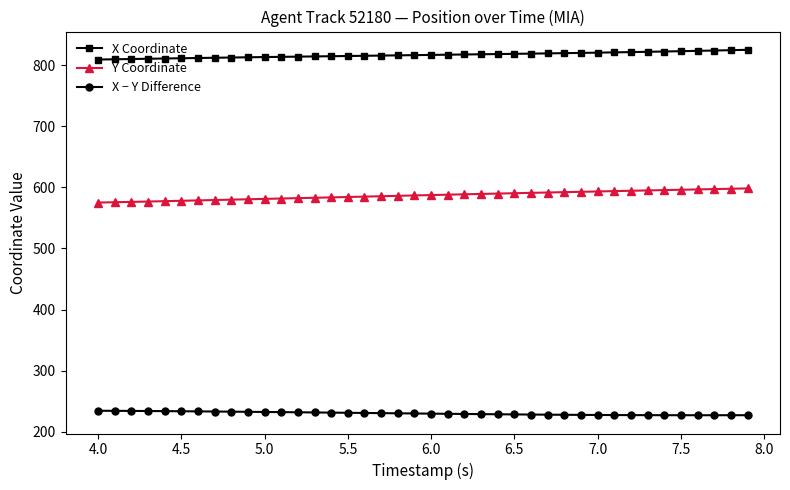

What is the value of the Y Coordinate point at the 9th from the left?

580.0